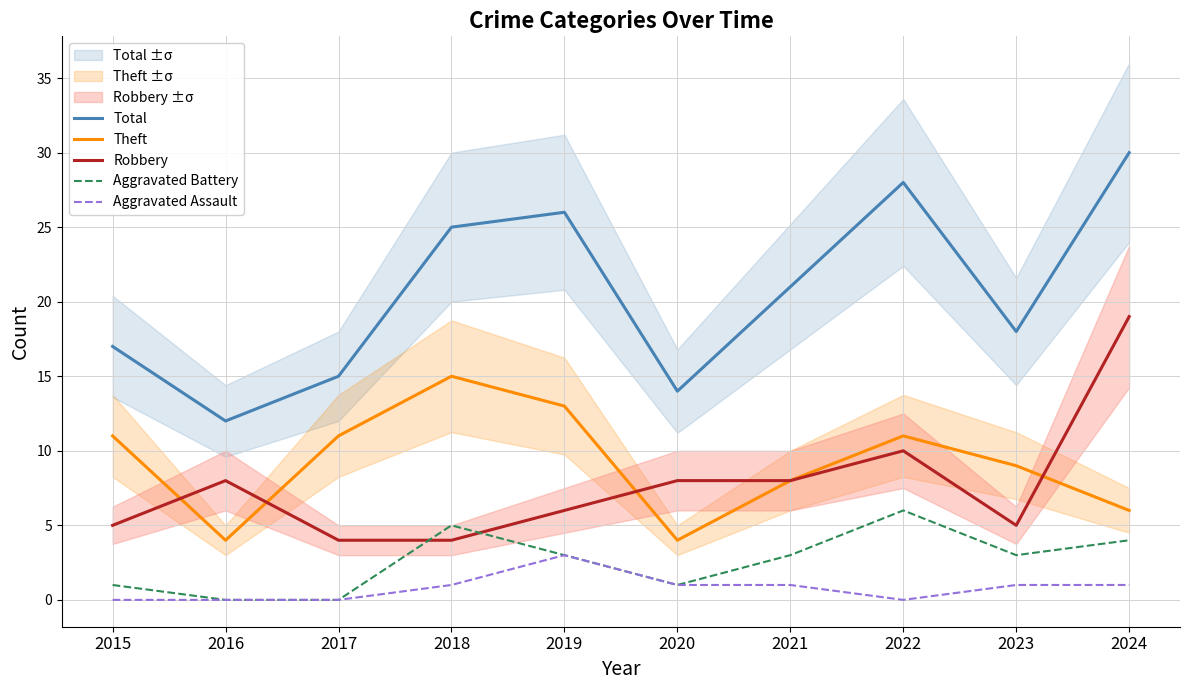

What are all the series names shown in the legend?

Total, Theft, Robbery, Aggravated Battery, Aggravated Assault